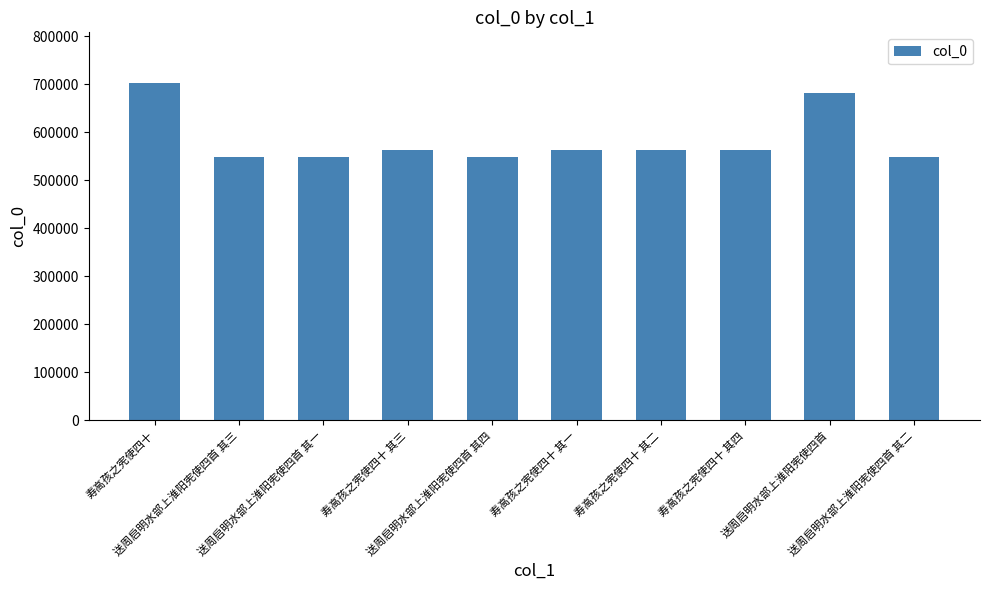

What is the maximum value shown in the chart?

702838